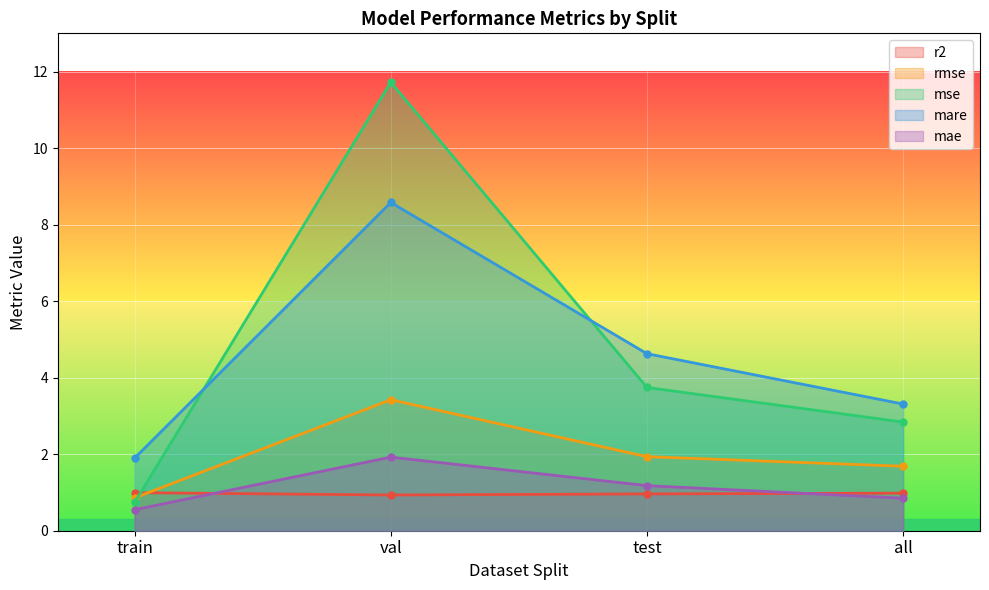

Which series has the largest total across all categories?

mse